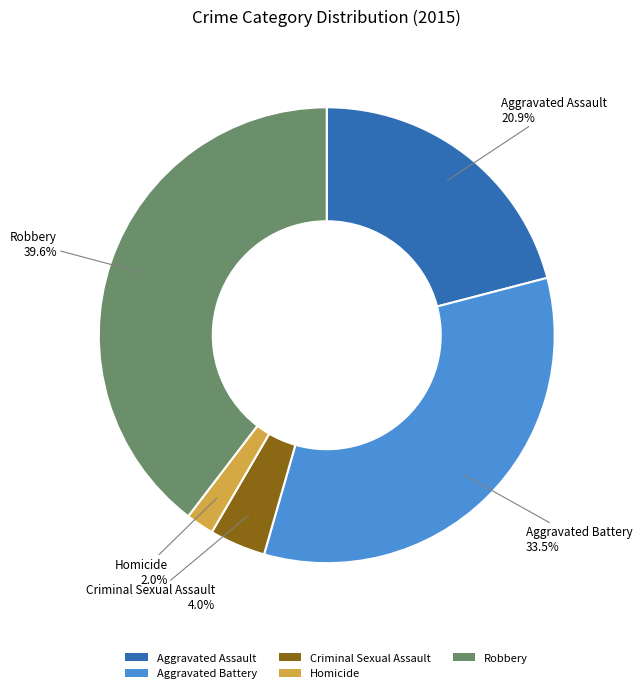

Which category has the smallest portion of the pie?

Homicide